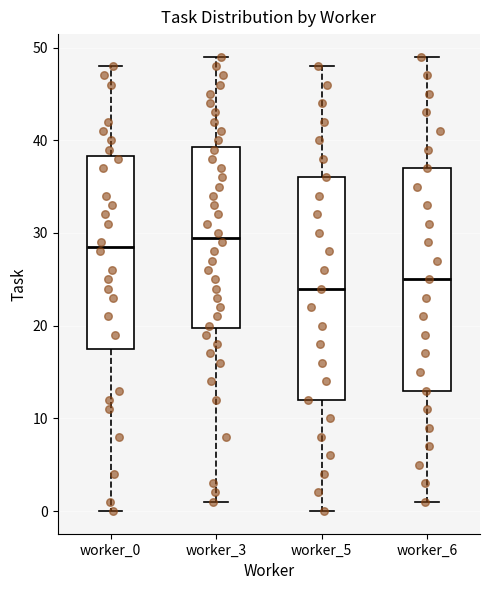

Which box has the highest median line?

worker_3